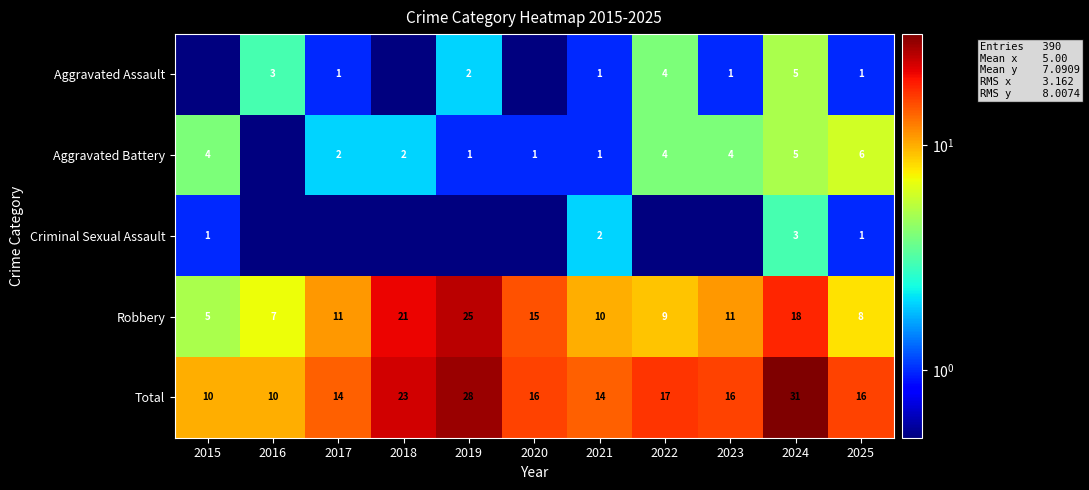

At how many categories does at least one series exceed 24?

2